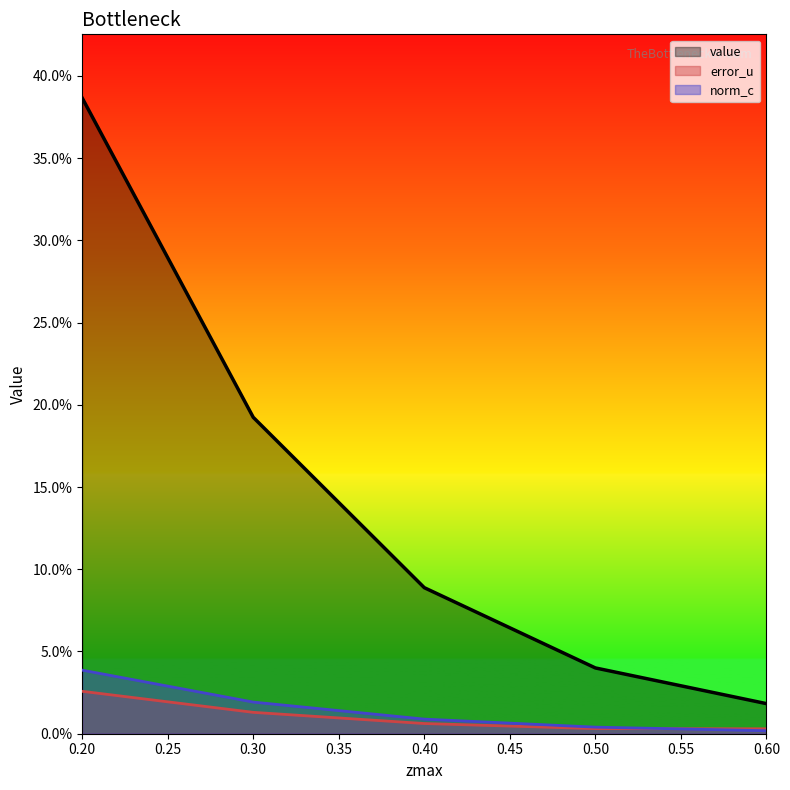

True or false: error_u and norm_c cross at least once.

False